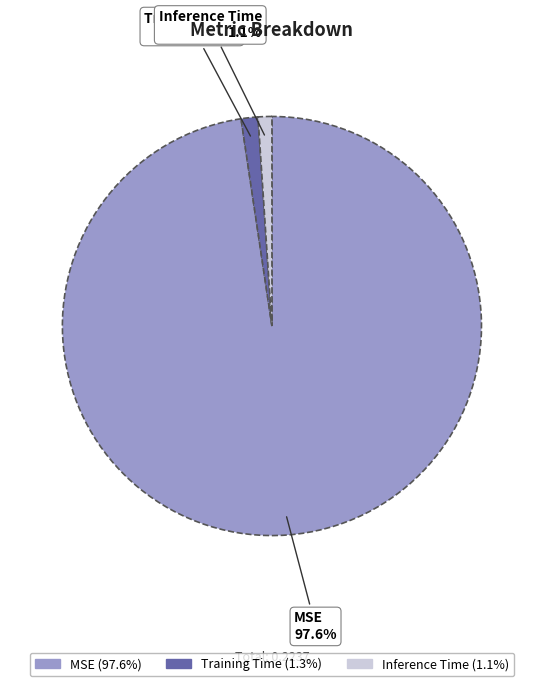

How many slices are in this pie chart?

3